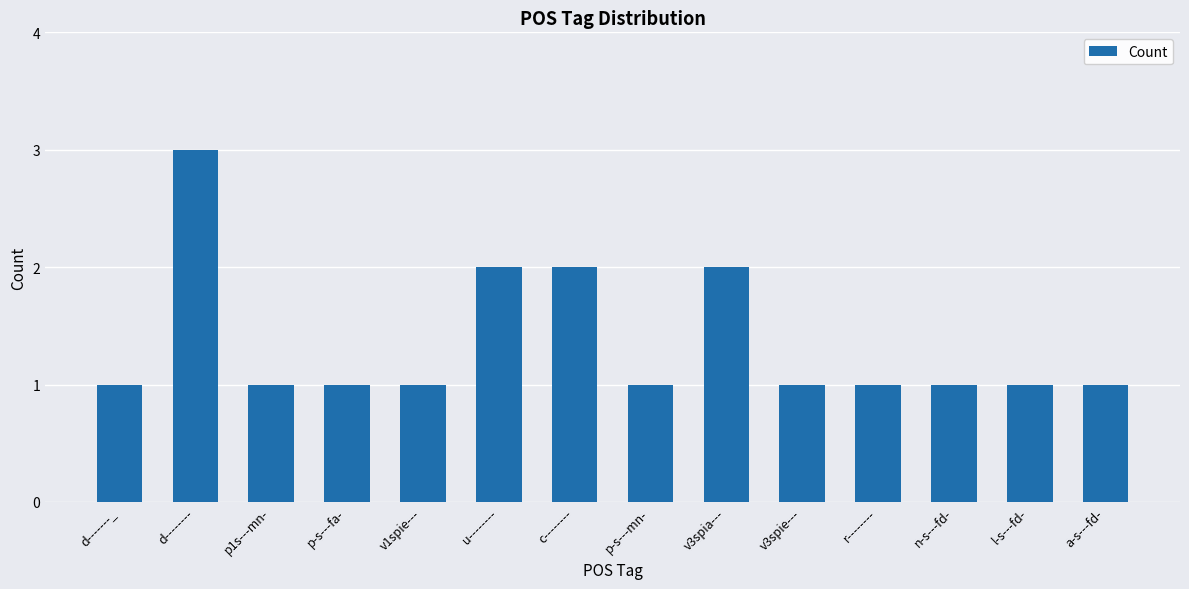

Approximately how many times larger is the value at r-------- compared to c--------?

0.5